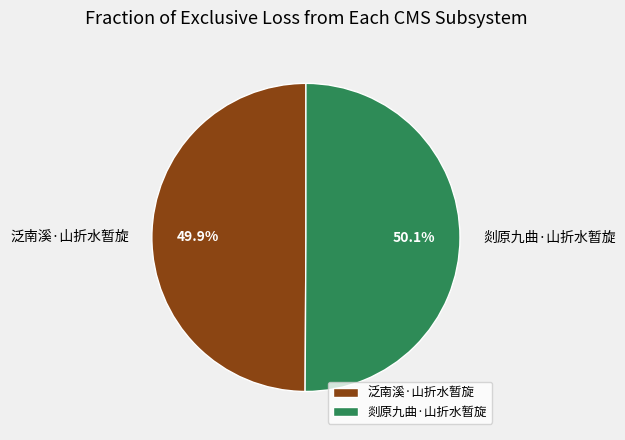

Combined, do 剡原九曲·山折水暂旋 and 泛南溪·山折水暂旋 account for over 50%?

Yes